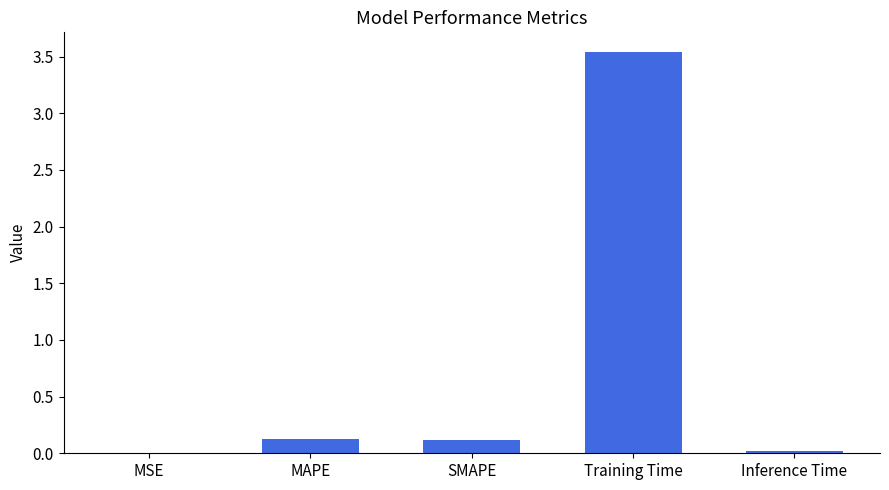

Is it true that the value at MSE is 0.0?

True